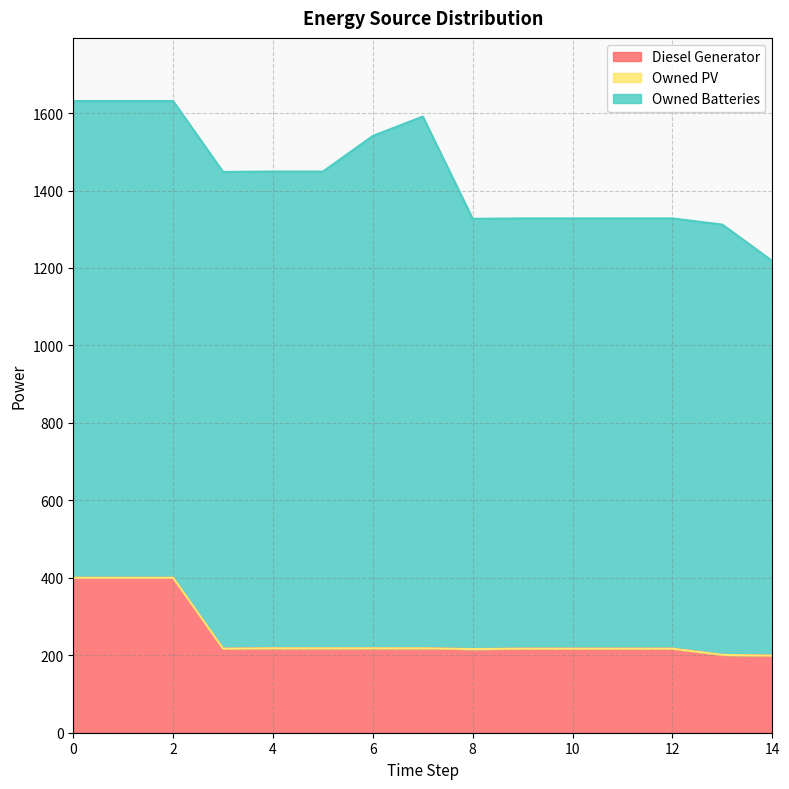

Does the chart have visible grid lines?

Yes